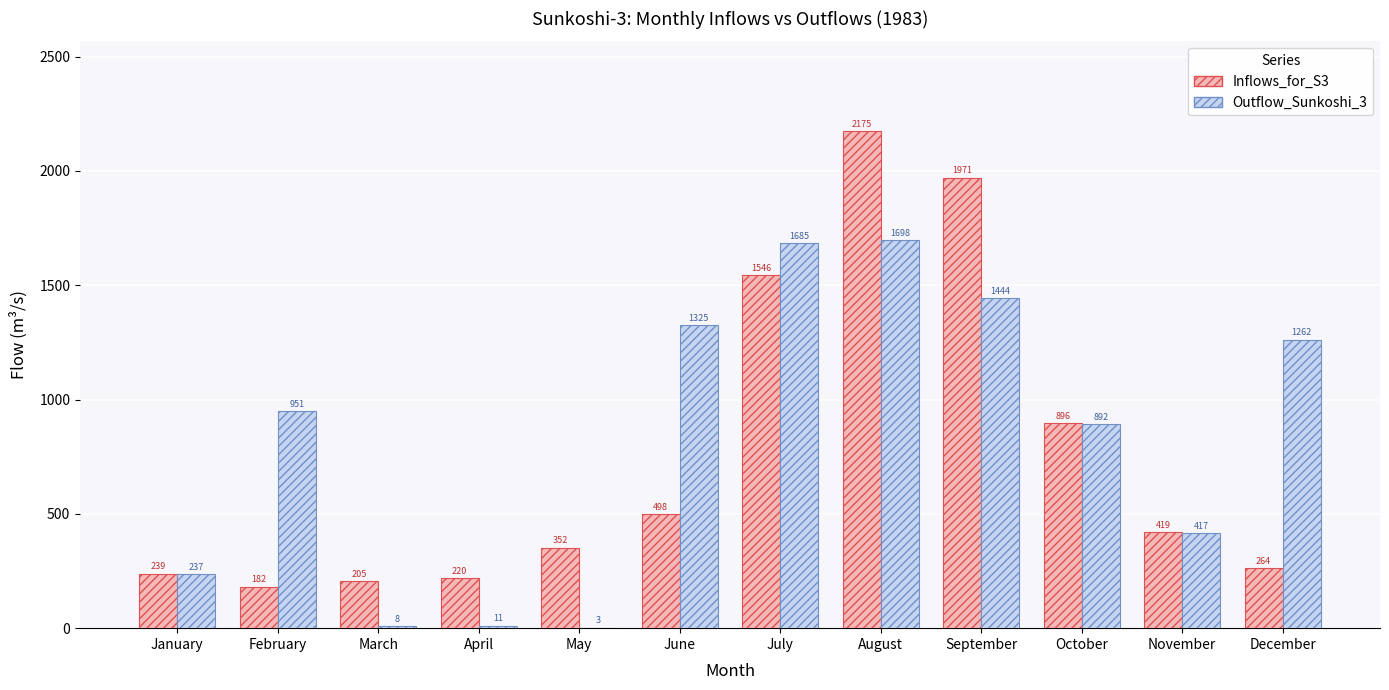

The Outflow_Sunkoshi_3 series shows 1450.6 at October. True or false?

False